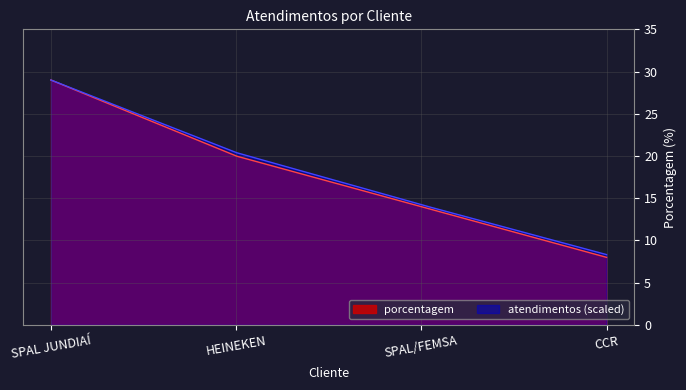

What position from the left is HEINEKEN?

2